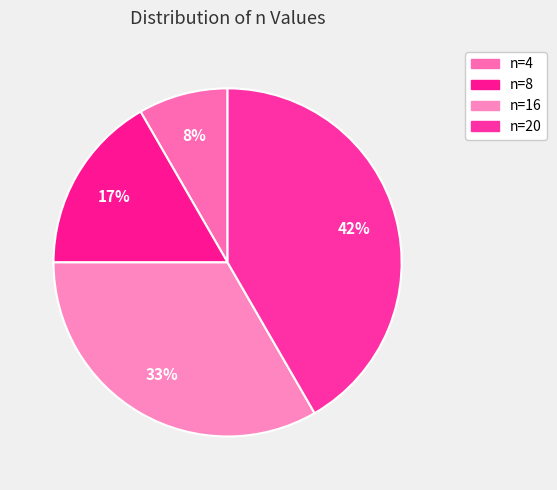

What is the change in value from n=4 to n=16?

+12